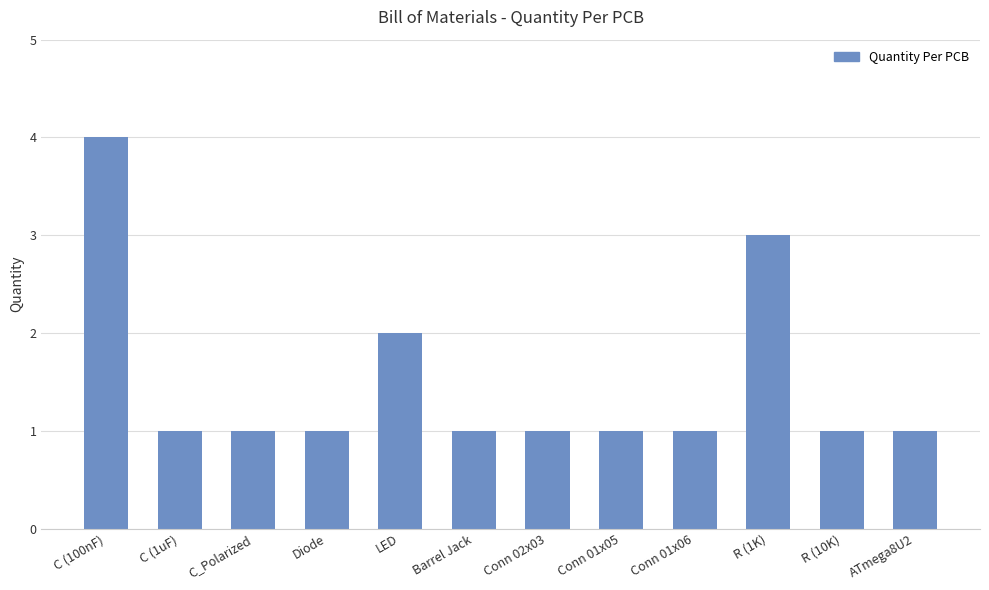

What is the value of the 3rd bar from the left?

1